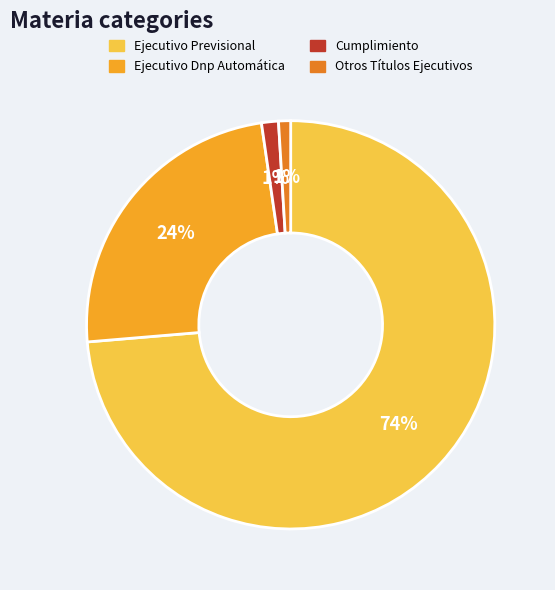

Is Otros Títulos Ejecutivos the majority of the pie?

No